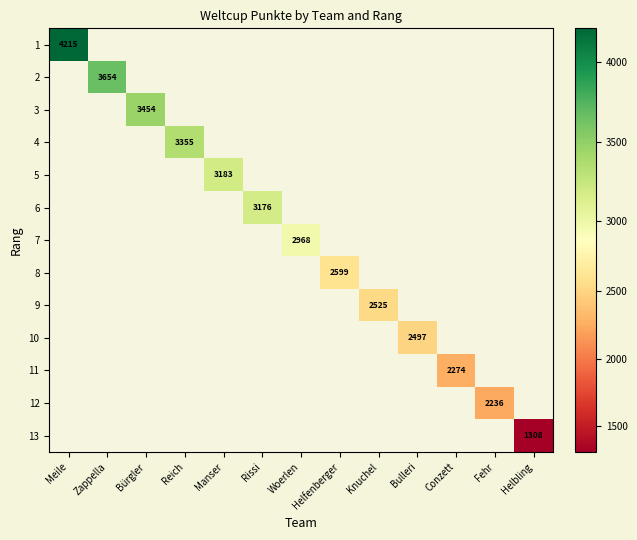

The 4 series shows 3355 at Reich. True or false?

True